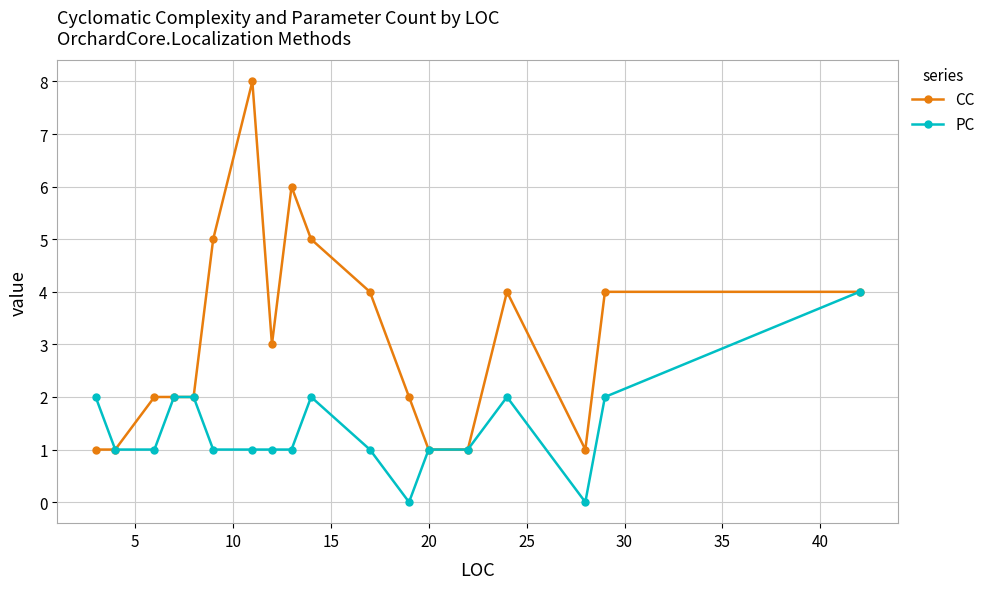

List the series in order of their peak value, highest first.

CC, PC